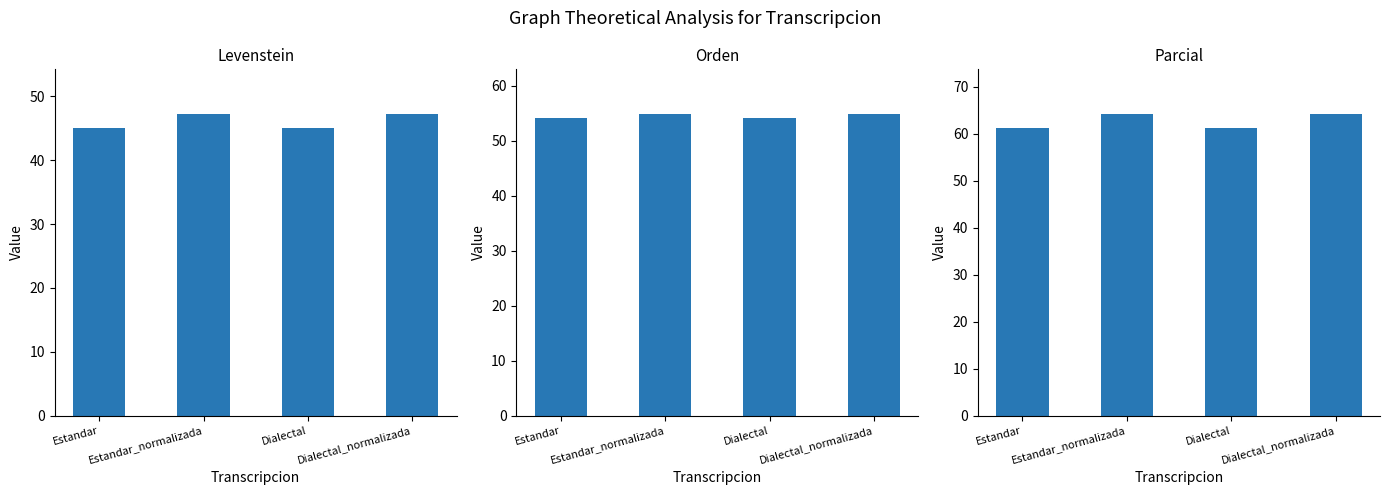

What is the total value across all series at Dialectal?

160.3